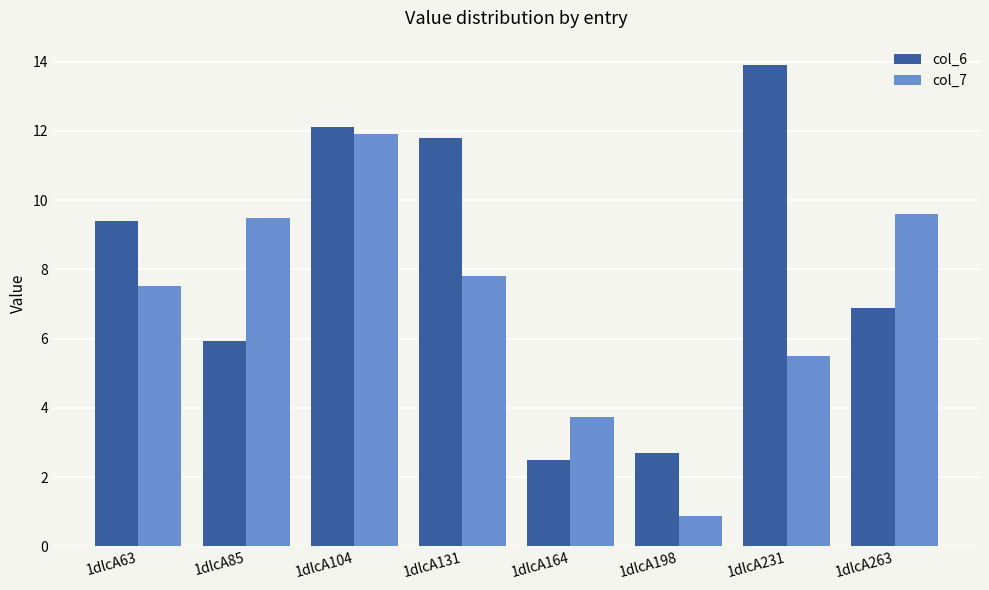

Is the value of col_6 at 1dlcA104 greater than the value of col_7 at 1dlcA63?

Yes